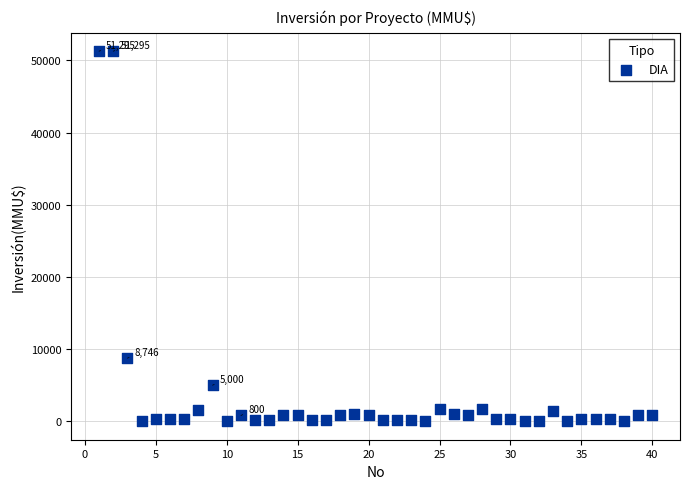

What is the range of Y values (max minus min)?

51295